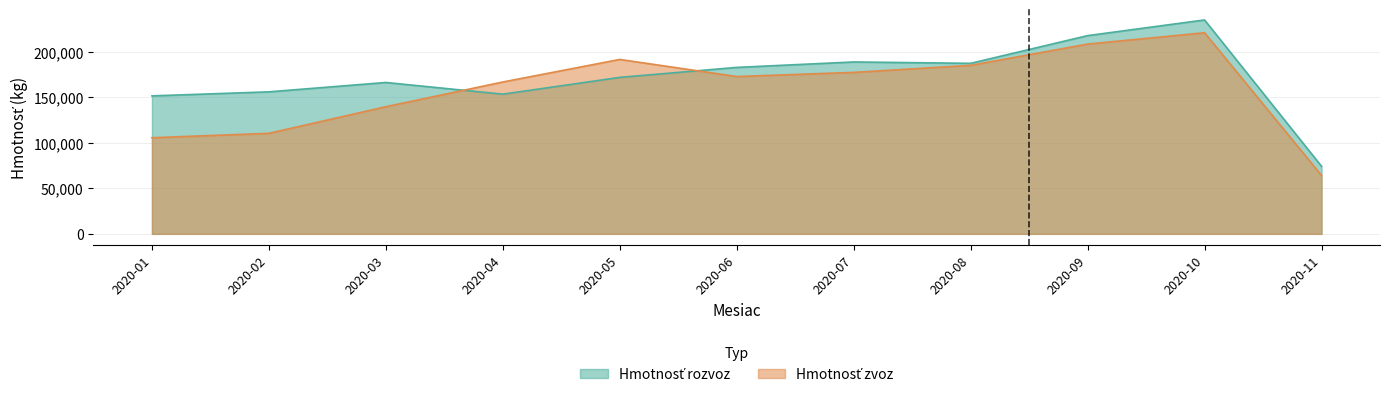

What is the maximum value shown in the chart?

235288.1